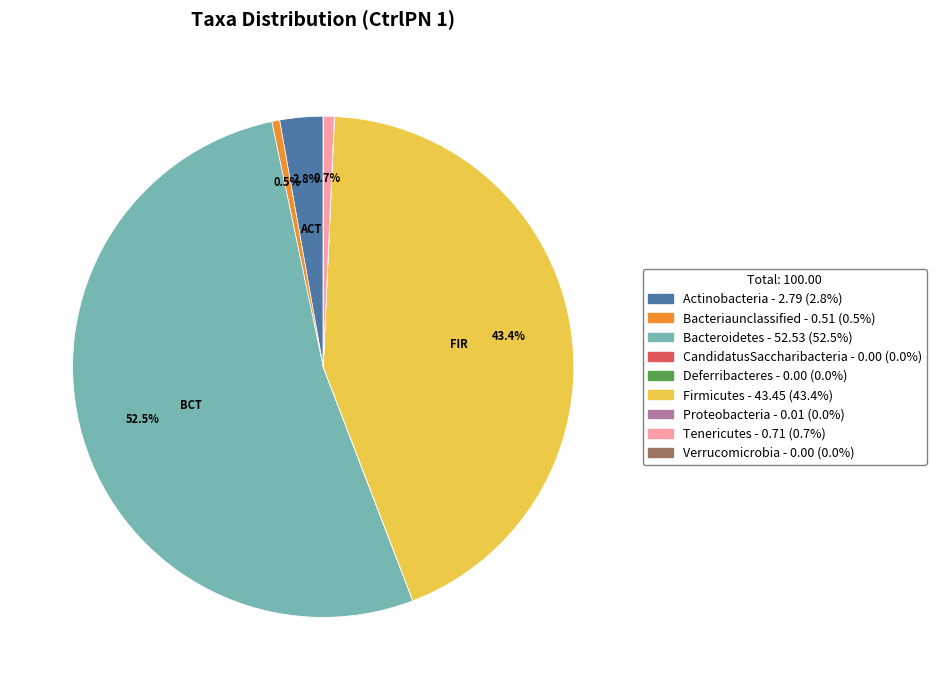

What is the largest slice in the pie chart?

Bacteroidetes